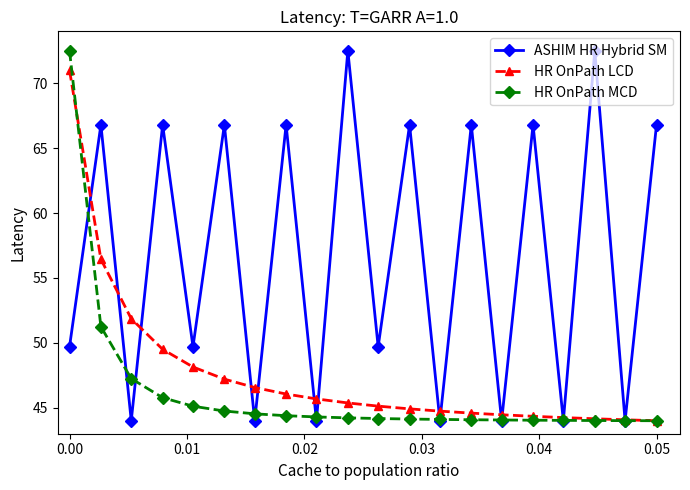

What is the difference between the maximum and minimum values in the HR OnPath LCD series?

27.0